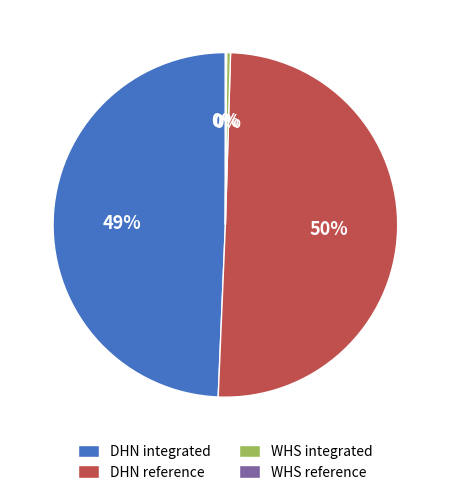

True or false: DHN integrated accounts for 49% of the total.

True